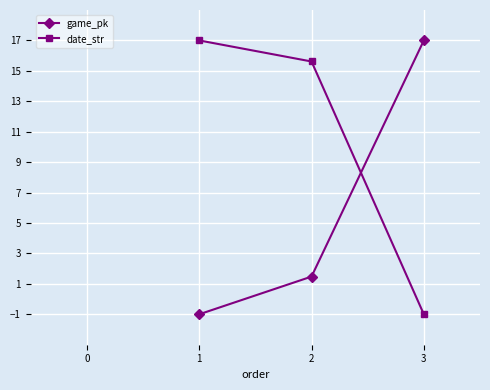

What is the difference between the highest and lowest values at 2?

14.1